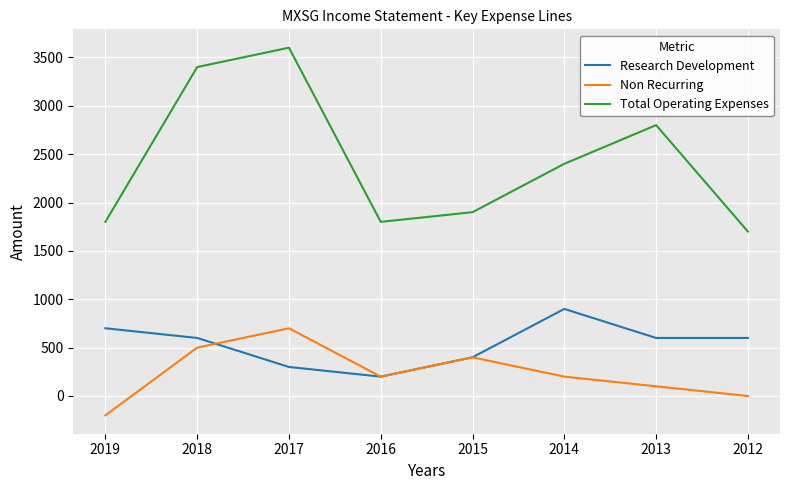

How many Non Recurring values are between 100 and 500?

5